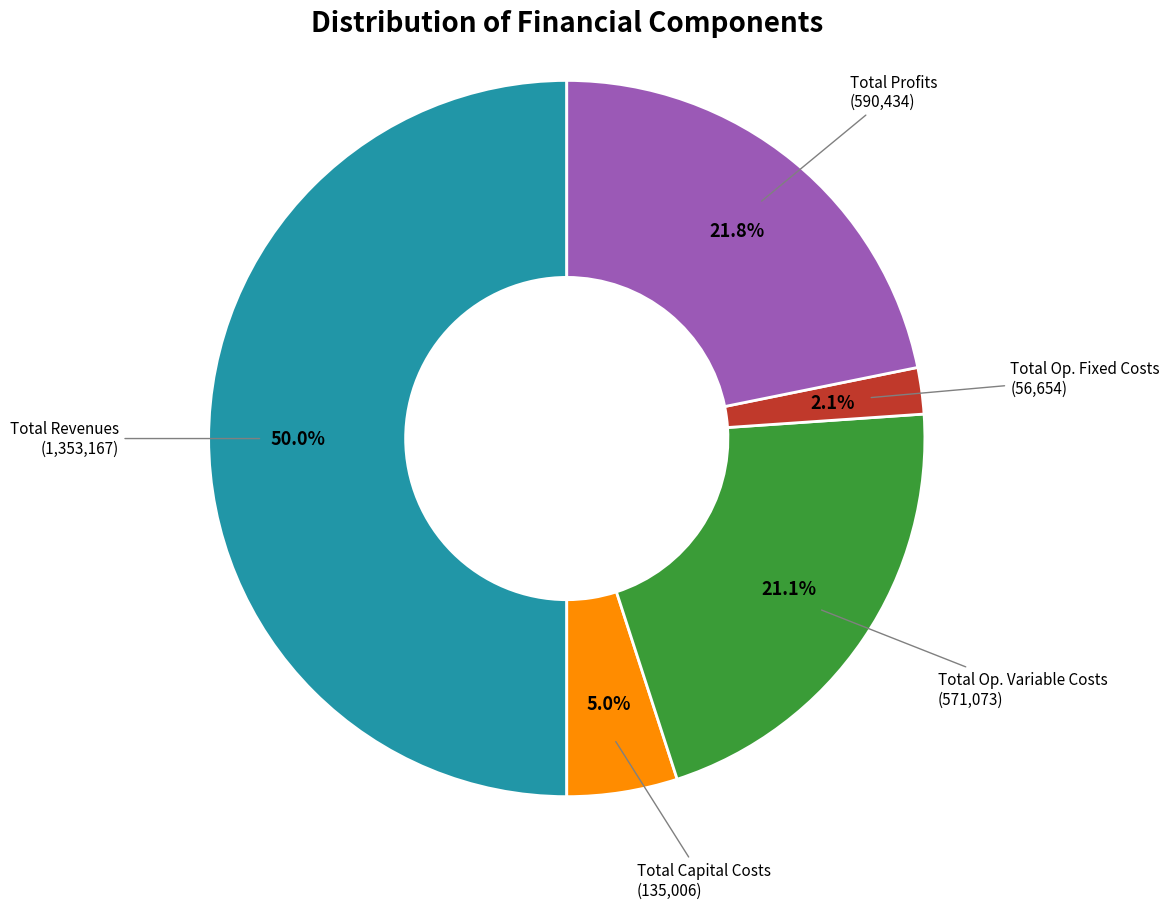

To the nearest percent, what percentage of the pie is Total Revenues?

50%